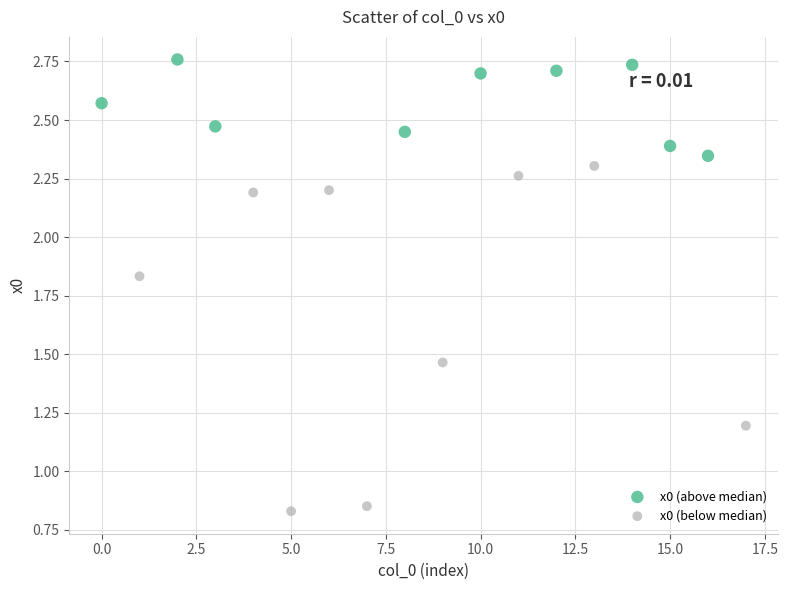

Which series contains the lowest Y value?

x0 (below median)